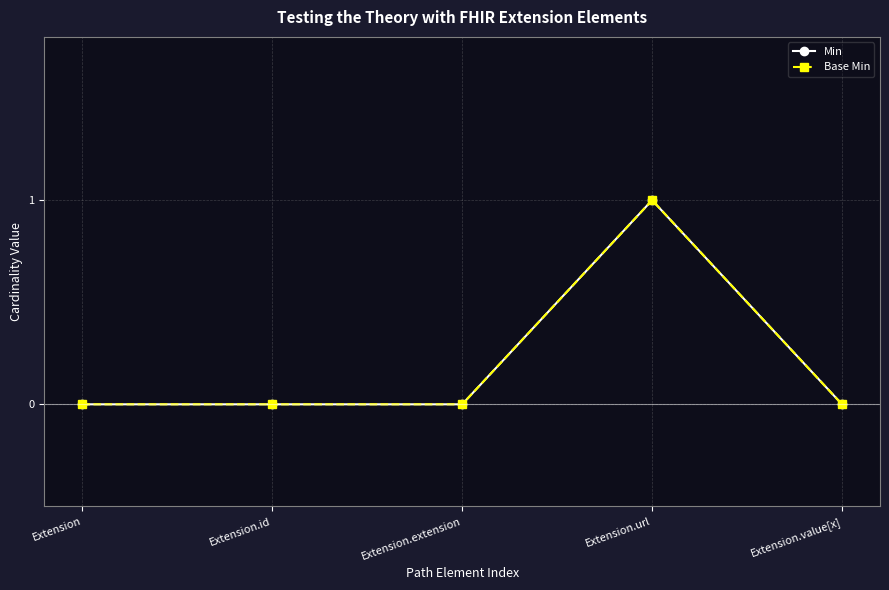

Reading left to right, transcribe all the data shown in this chart.

Min: Extension=0	Extension.id=0	Extension.extension=0	Extension.url=1	Extension.value[x]=0
Base Min: Extension=0	Extension.id=0	Extension.extension=0	Extension.url=1	Extension.value[x]=0